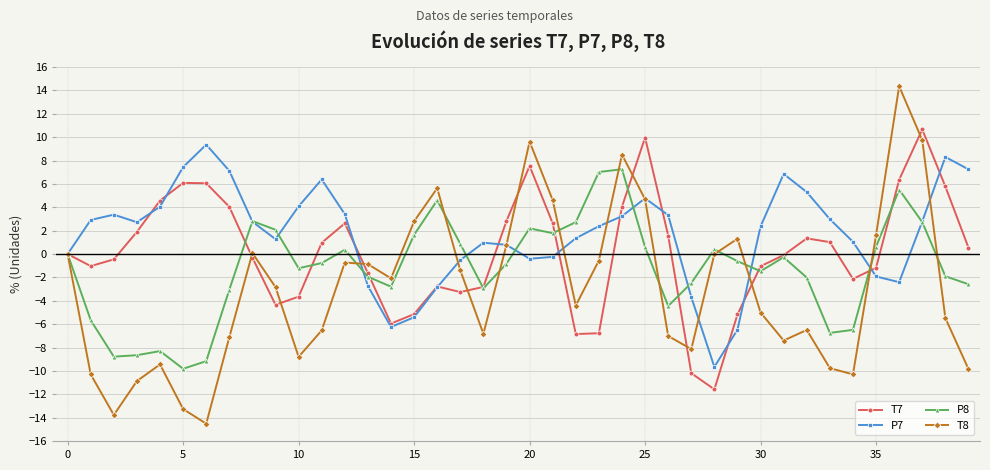

What is the maximum value for P7?

9.4